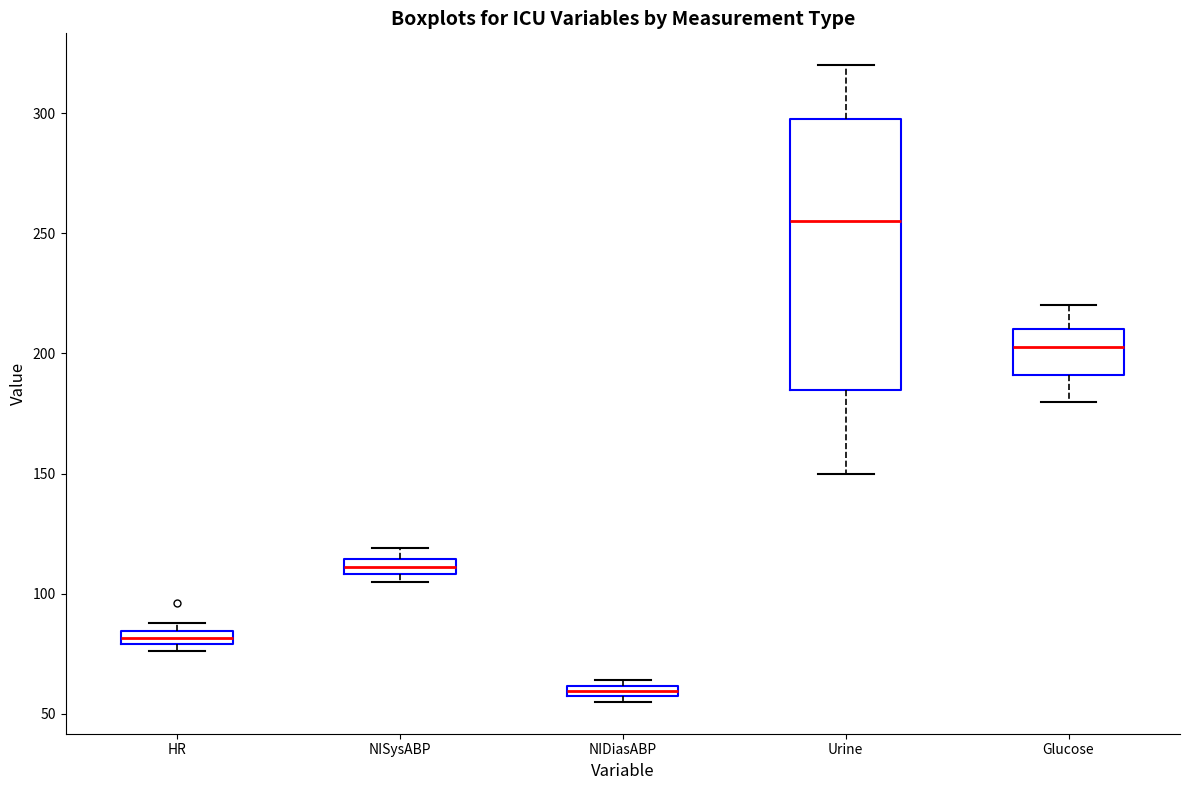

Where does the median line of the box for Glucose sit on the y-axis? The values are not printed on the chart, so give them approximately, as read against the axis.

205